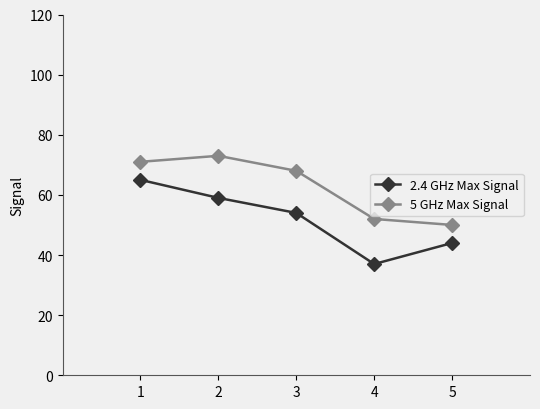

Which series has the widest spread of values?

2.4 GHz Max Signal